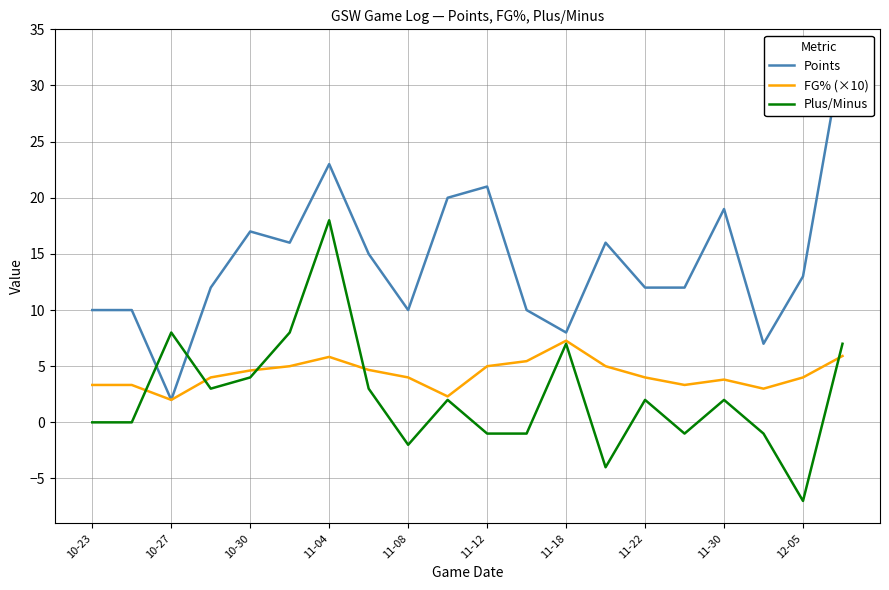

True or false: Plus/Minus has a value of -1.0 at 15.

True